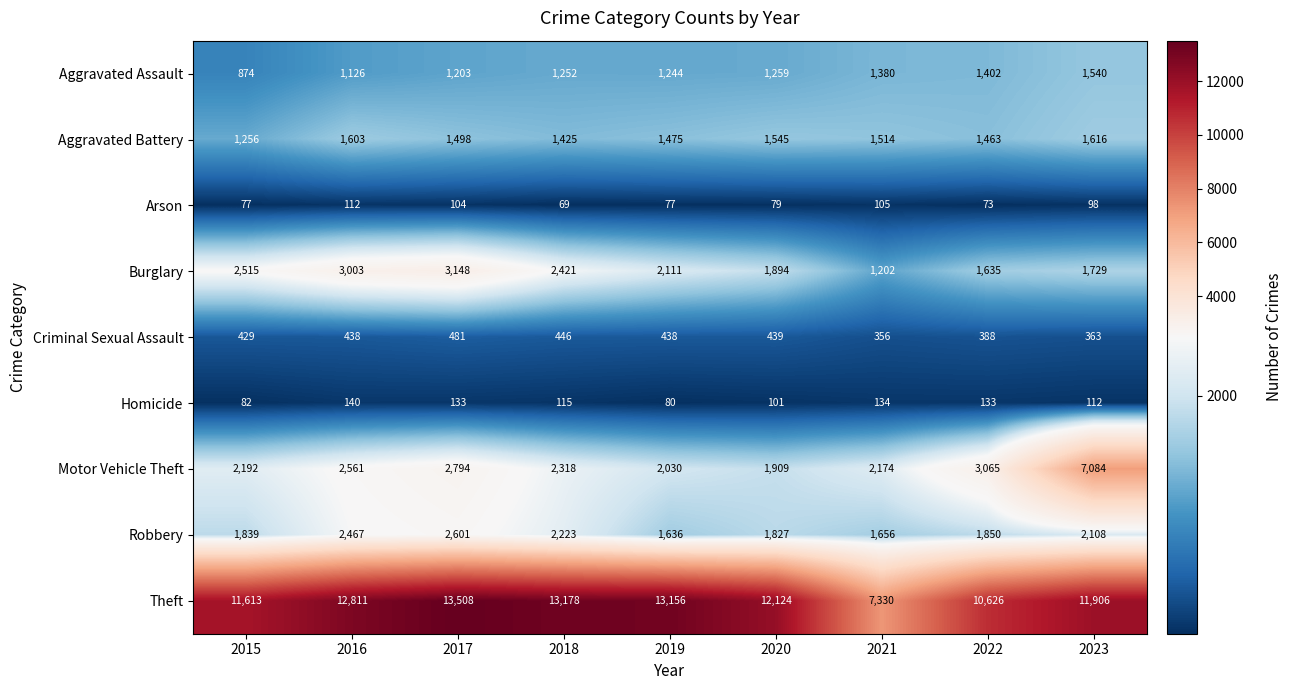

Which series has the widest spread of values?

Theft